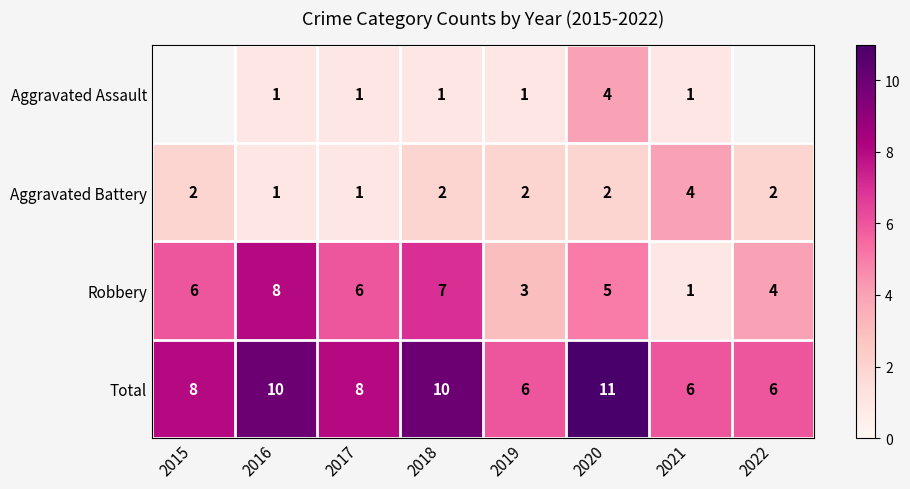

Is it true that Robbery equals 8 at 2016?

True